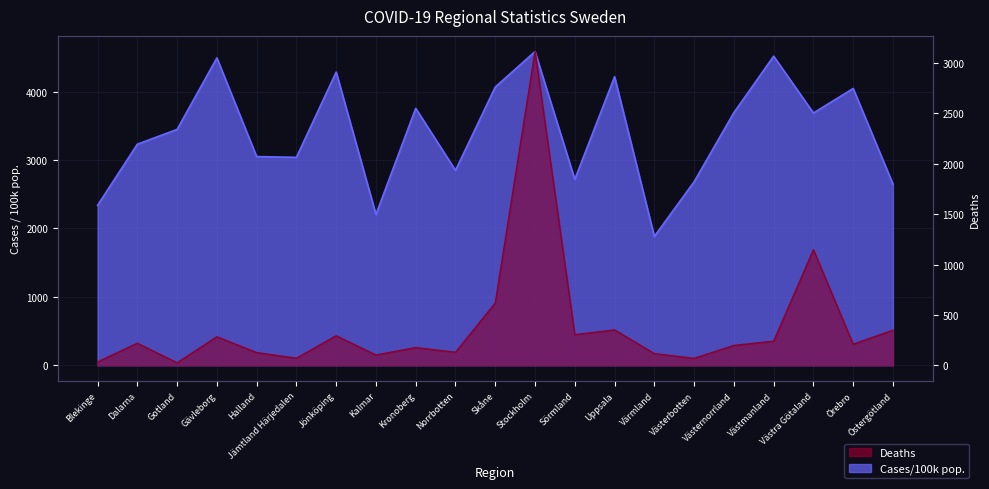

List the series in order of their peak value, highest first.

Cases/100k pop., Deaths